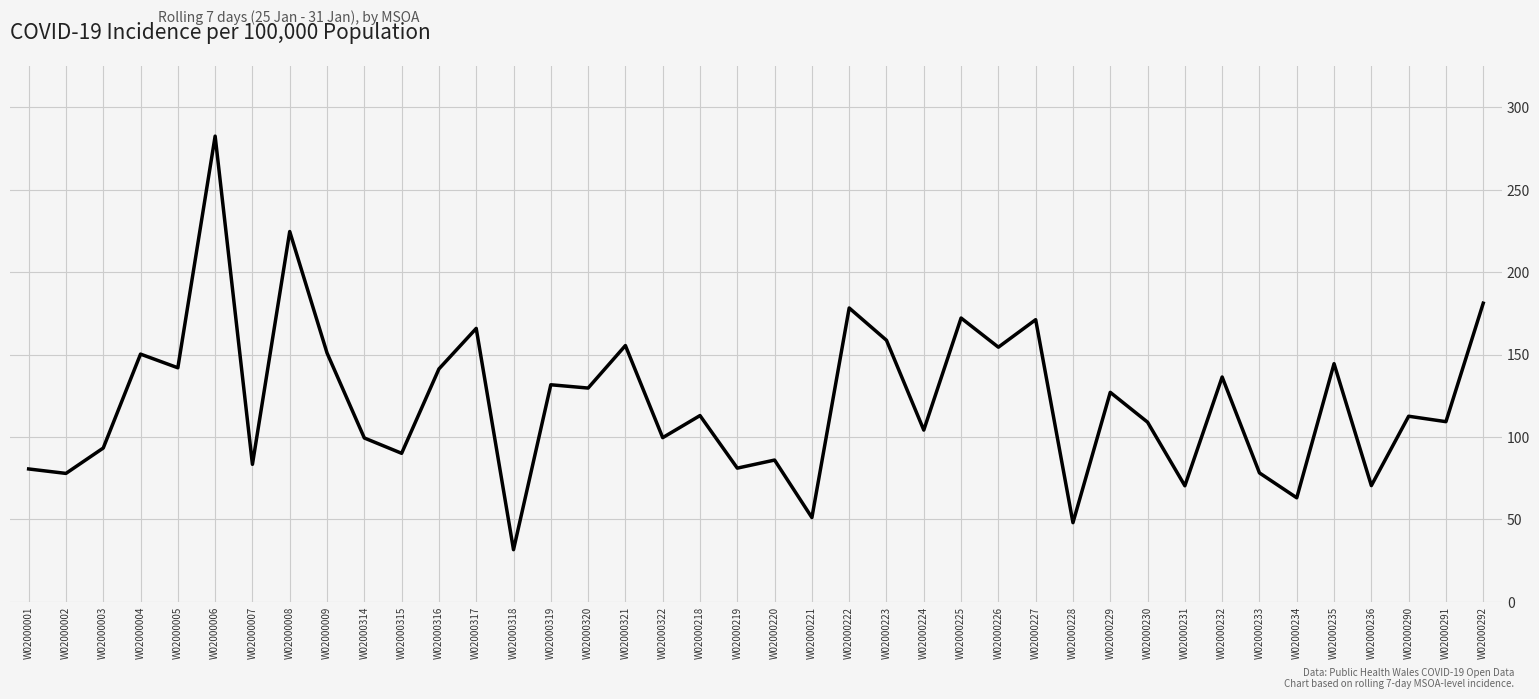

The chart shows a value of 165.9 at W02000317. True or false?

True